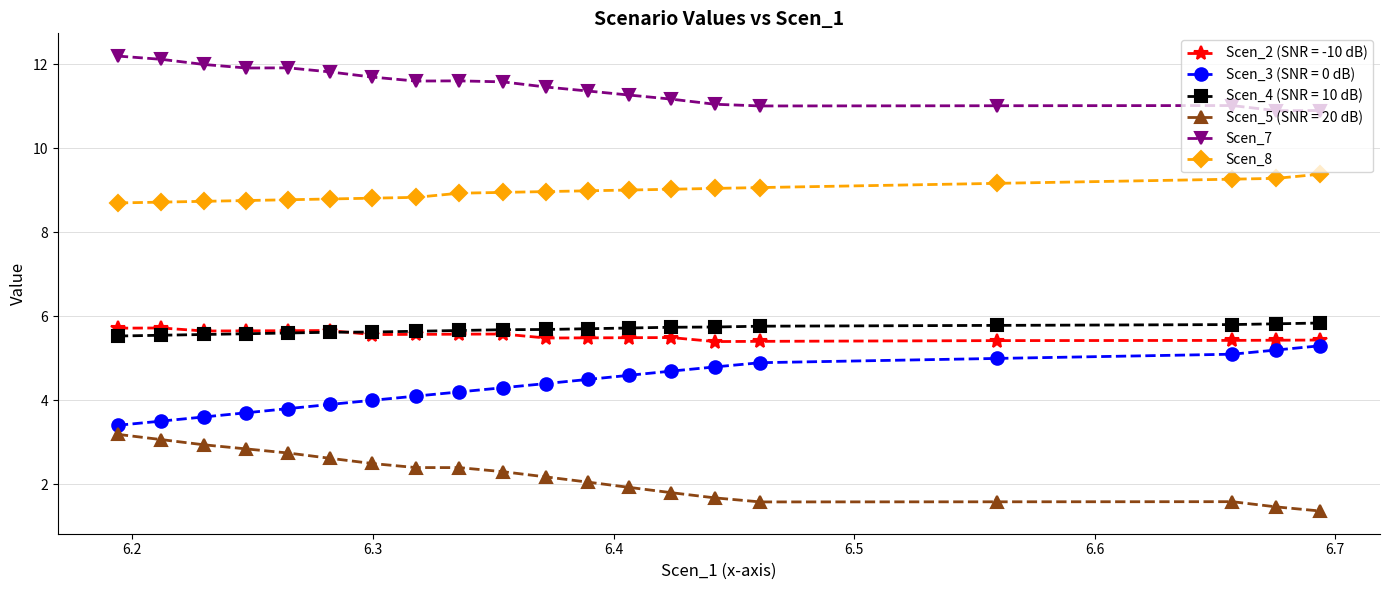

What is the value of the Scen_2 (SNR = -10 dB) point at the 7th from the left?

5.6